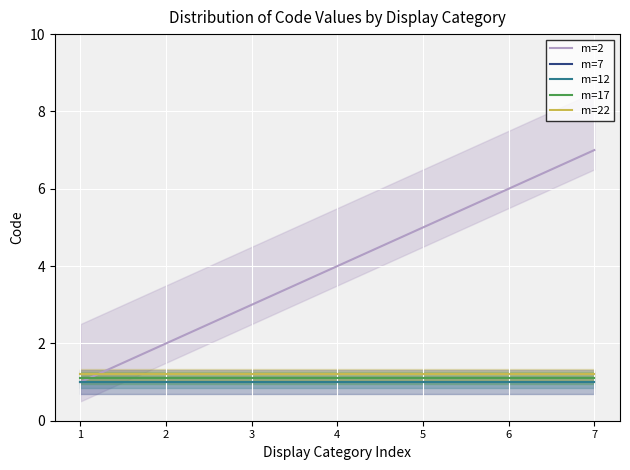

What is the difference between the highest and lowest values at 1?

0.2